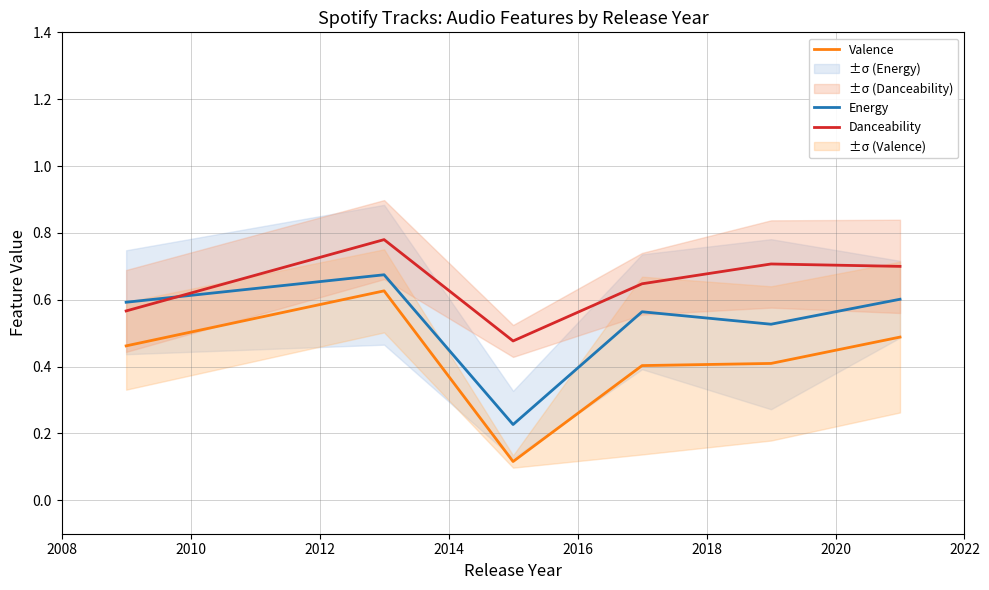

Rank the series by their average value, from highest to lowest.

Danceability, Energy, Valence